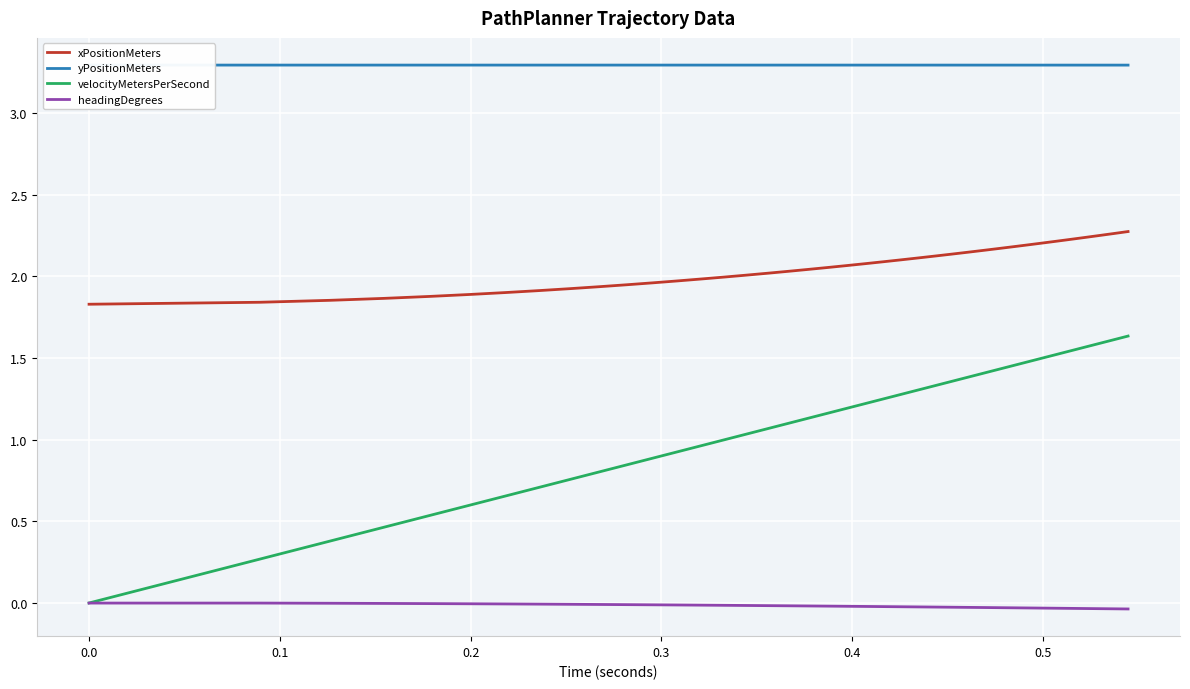

True or false: xPositionMeters has more than 2 interior local peaks.

False